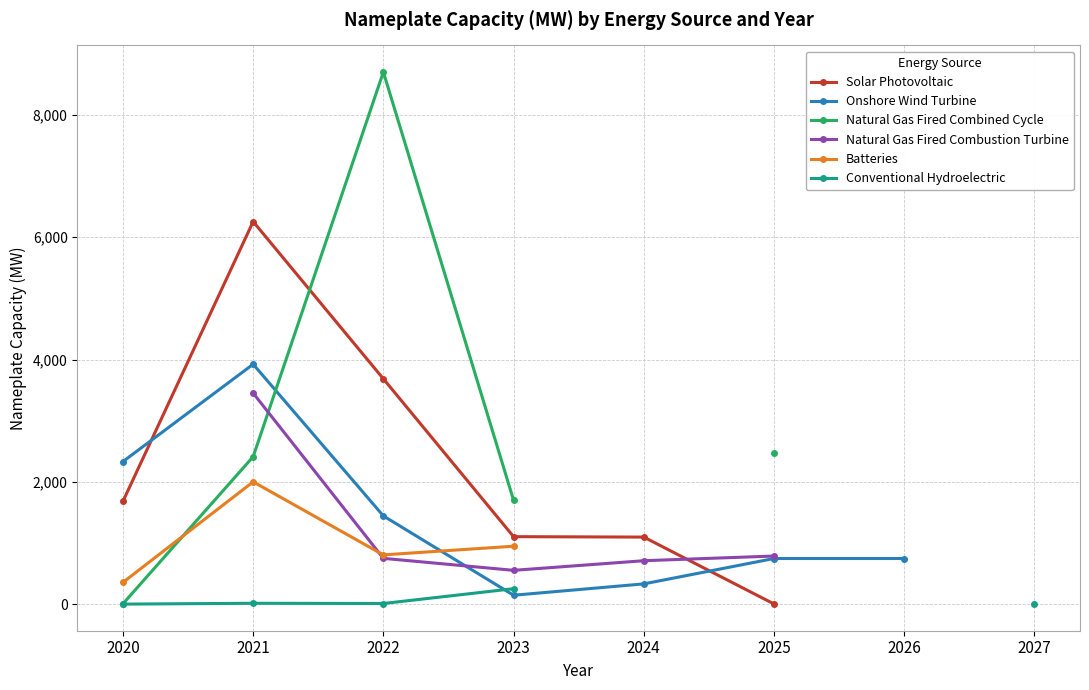

How many intersections are there between Solar Photovoltaic and Natural Gas Fired Combustion Turbine?

1